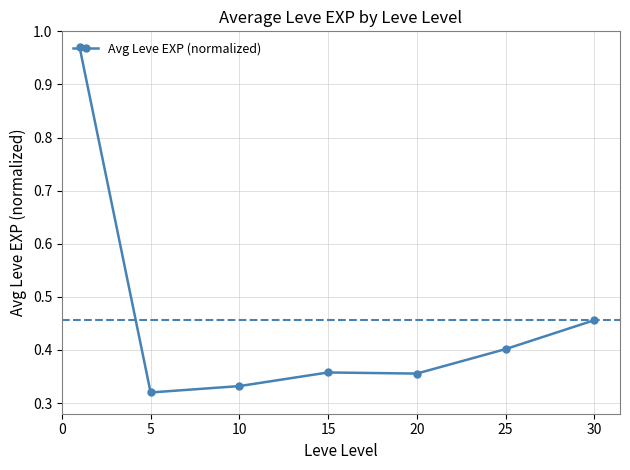

Reading left to right, list all the values displayed in this chart.

1.0	0.3	0.3	0.4	0.4	0.4	0.5